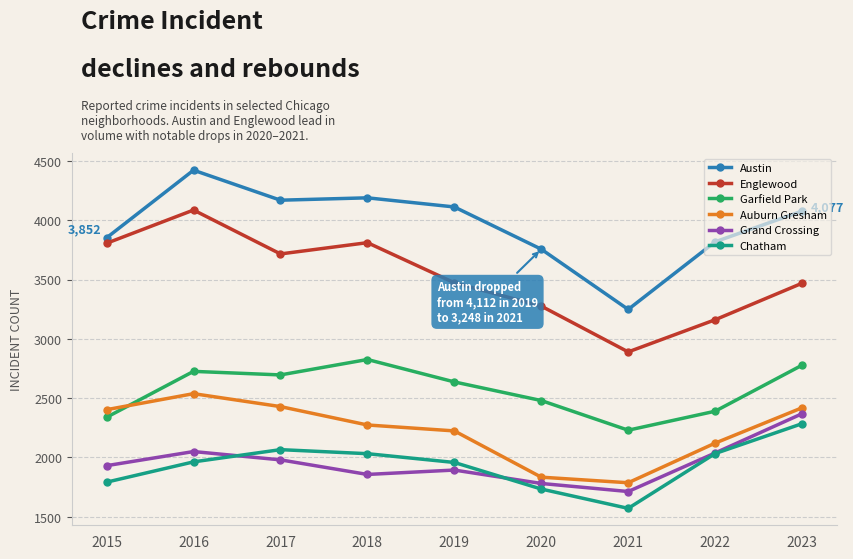

List the series in order of their peak value, highest first.

Austin, Englewood, Garfield Park, Auburn Gresham, Grand Crossing, Chatham